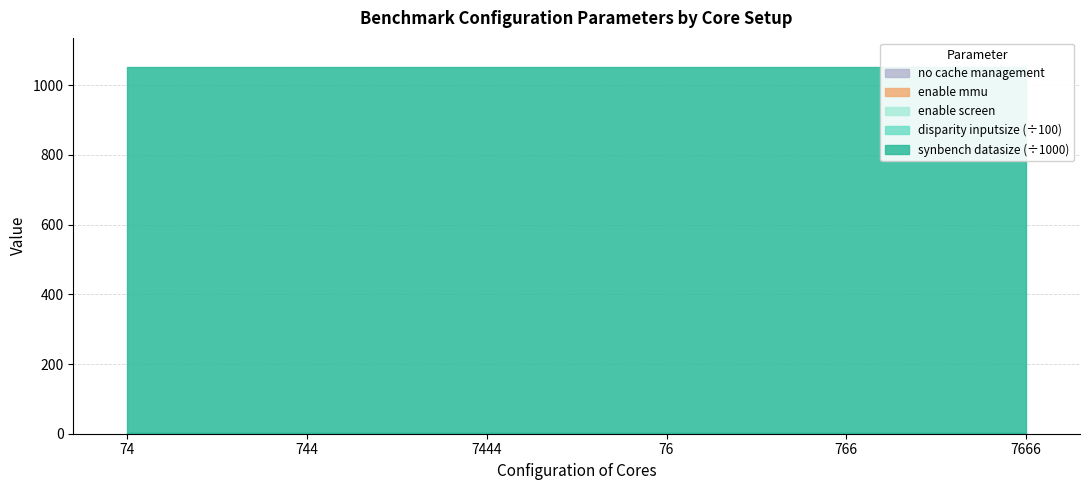

What is the label of the 6th point from the right?

74